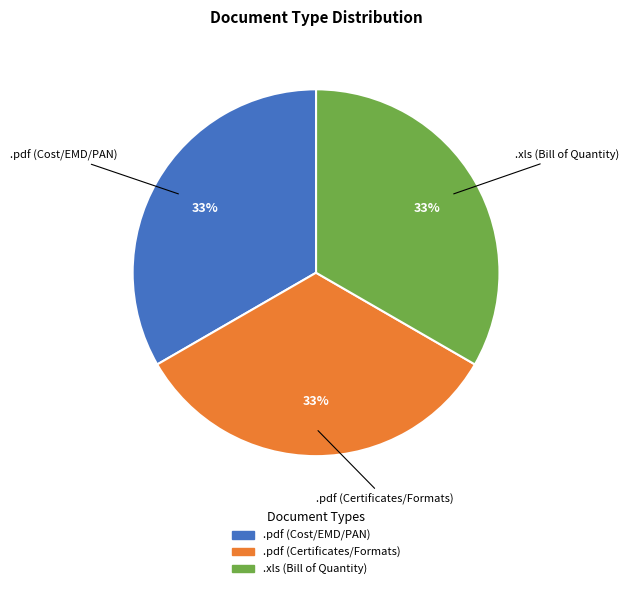

Is there a majority slice in this chart?

No